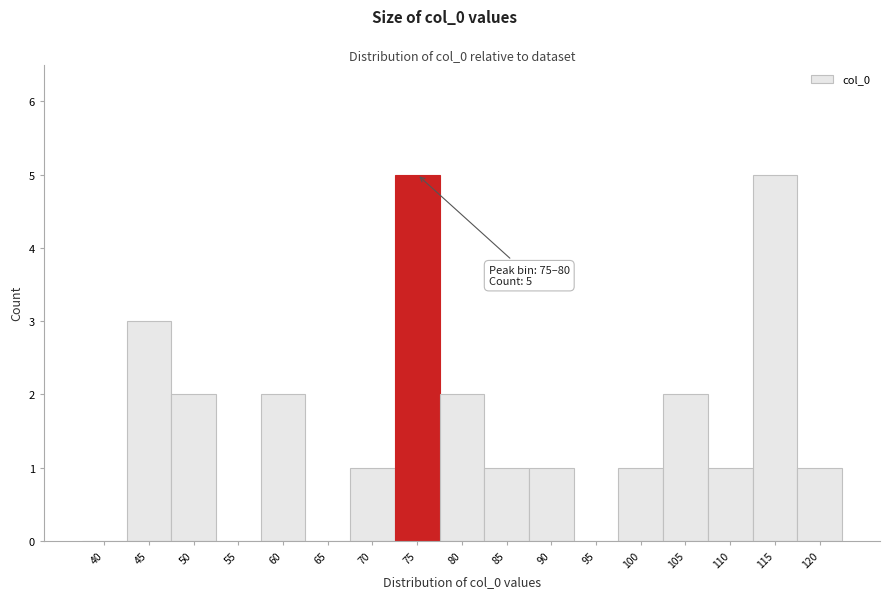

Reading right to left, transcribe all the data shown in this chart.

120=1	115=5	110=1	105=2	100=1	95=0	90=1	85=1	80=2	75=5	70=1	65=0	60=2	55=0	50=2	45=3	40=0